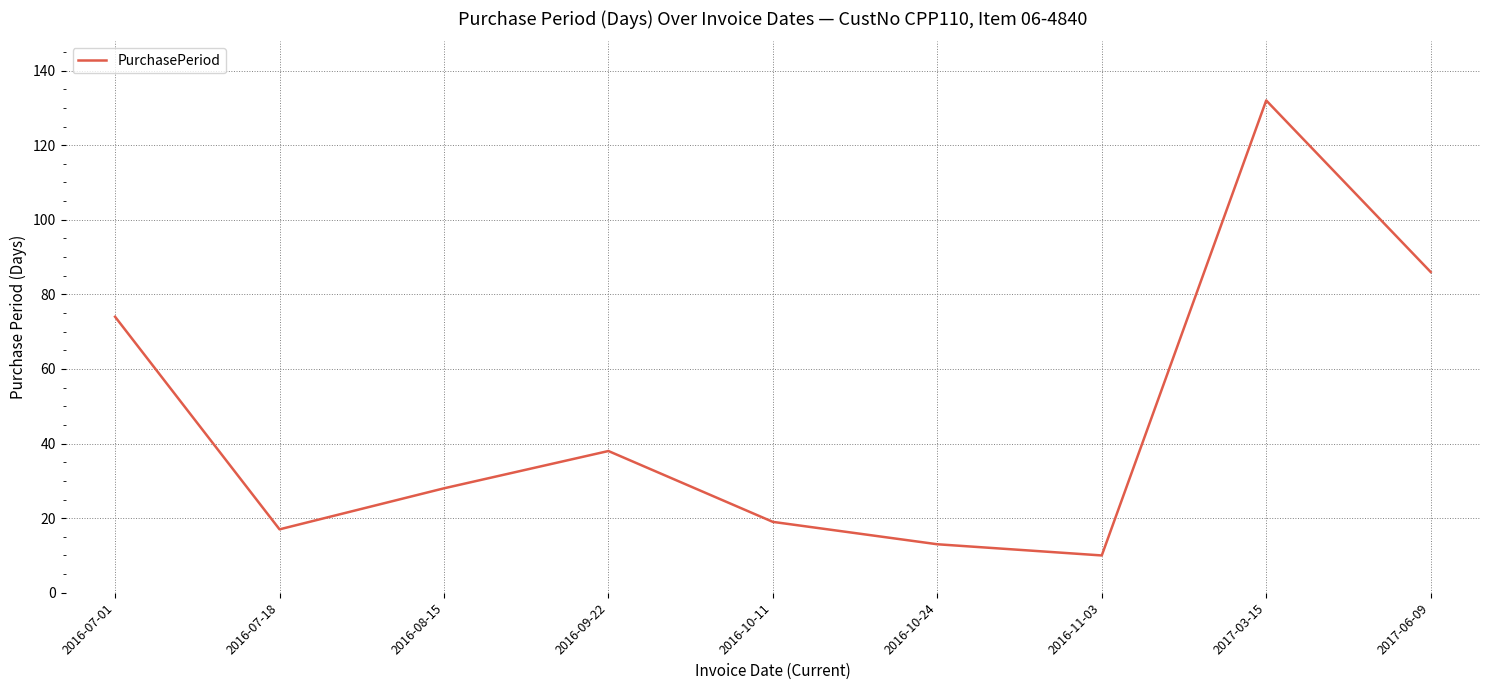

What is the difference between the second highest and minimum values?

76